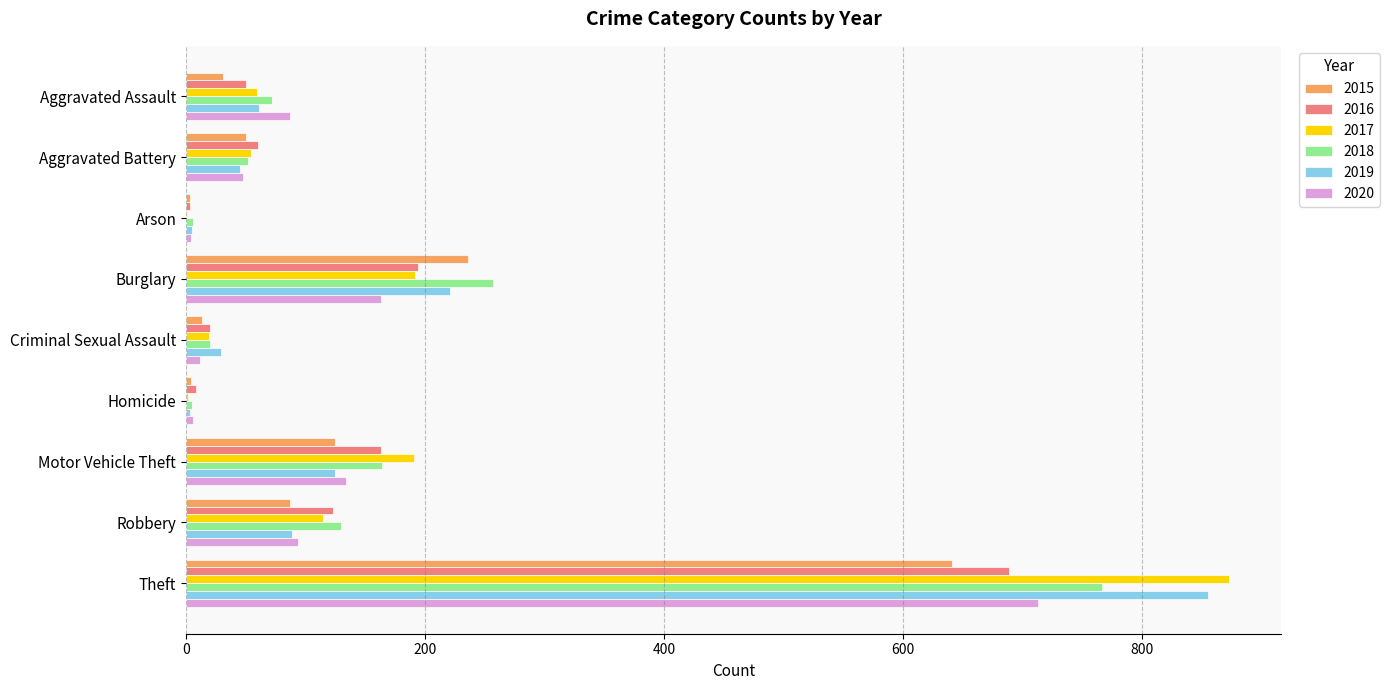

What is the sum of all 2015 values?

1190